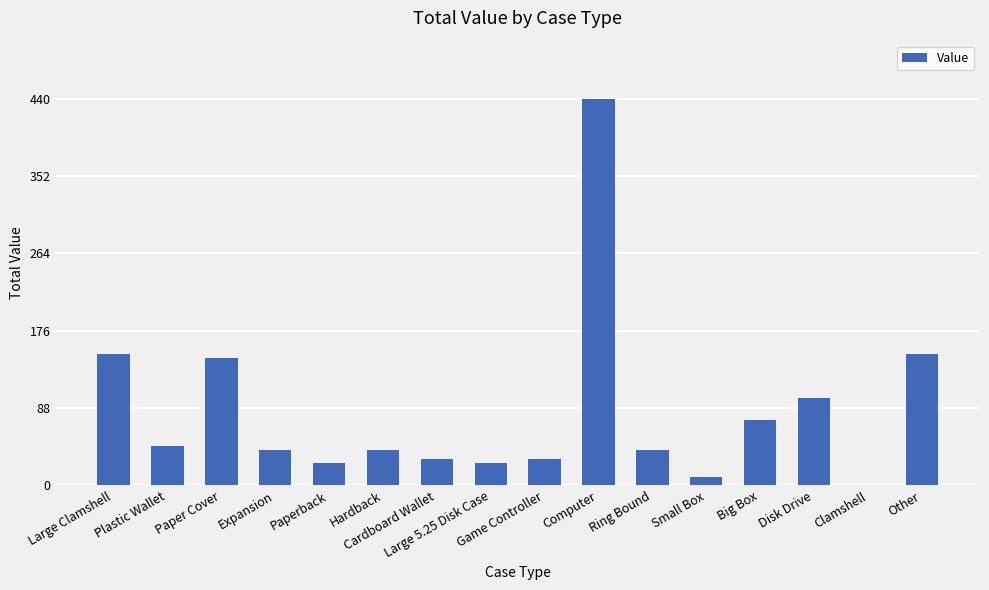

What is the maximum value shown in the chart?

440